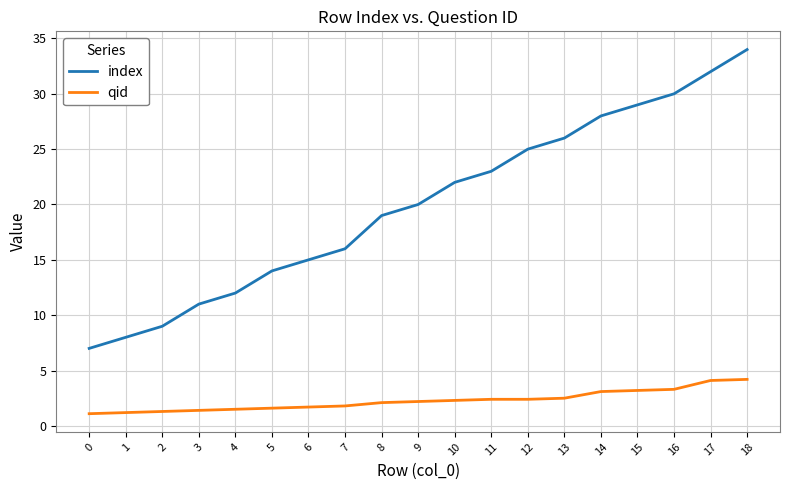

What is the difference between the highest and lowest values at 5?

12.4